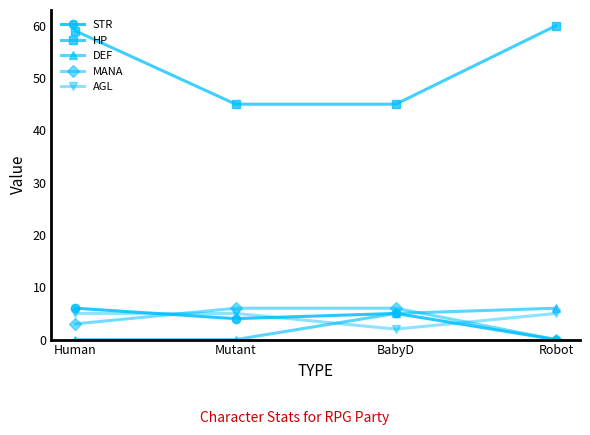

Which series has the largest total across all categories?

HP